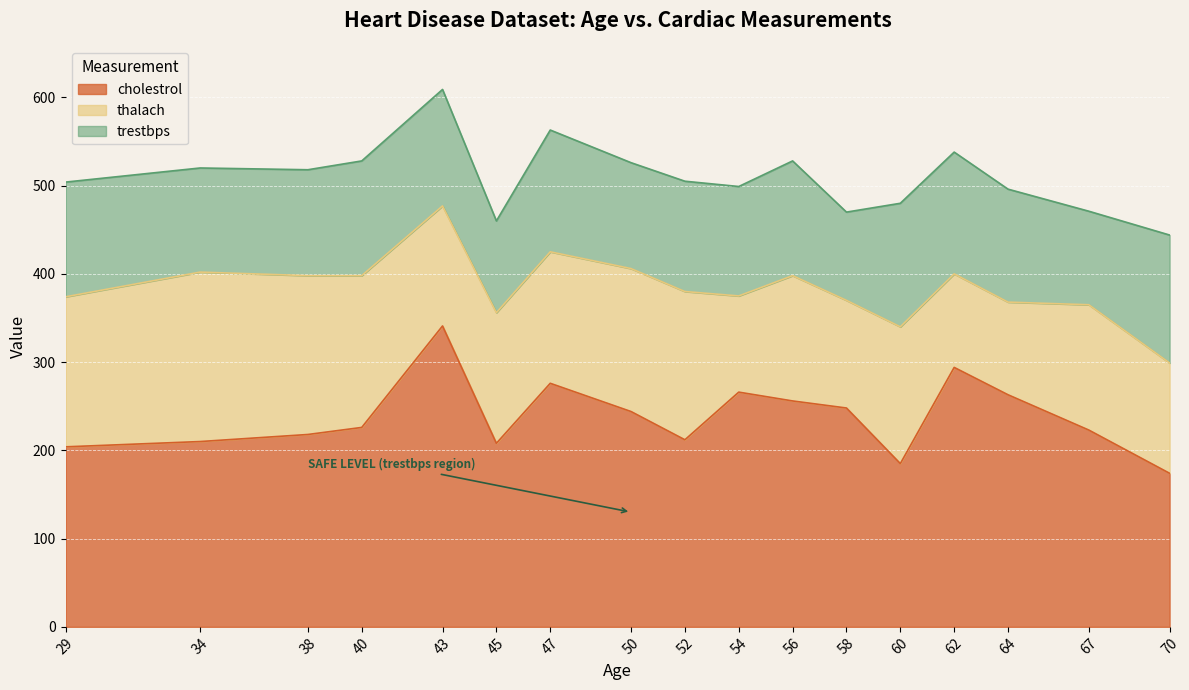

Does the chart display data point markers on the line(s)?

No